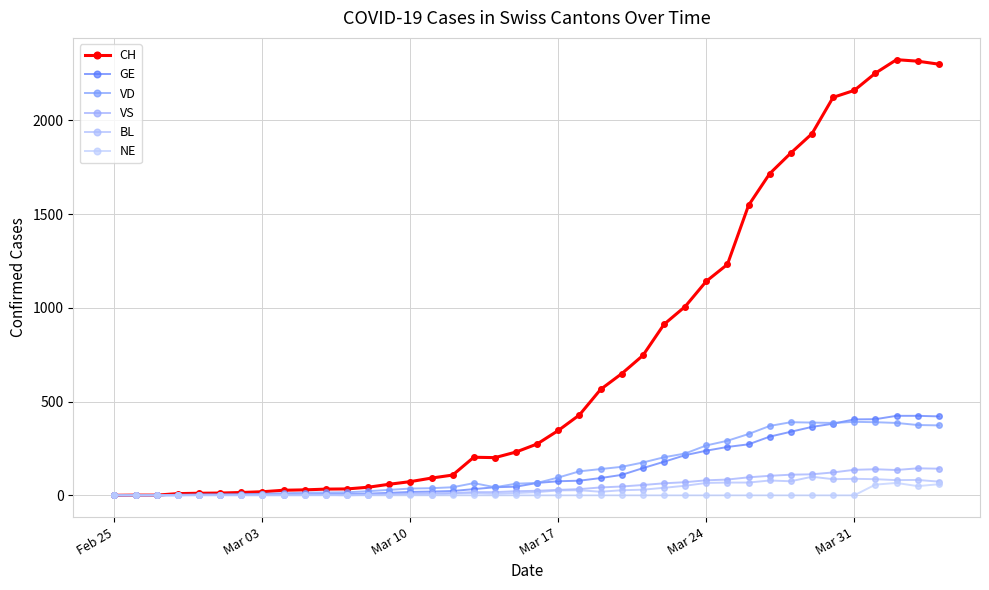

Reading left to right, what are all the values shown in this chart?

CH: 0	1	1	9	11	12	15	19	27	29	33	34	43	59	73	92	108	203	201	231	274	346	429	565	649	746	912	1007	1142	1232	1547	1716	1826	1929	2123	2160	2252	2324	2316	2300
GE: 0	1	1	2	3	3	3	4	4	5	7	7	9	13	18	20	23	33	43	46	66	75	78	92	109	145	179	214	238	258	272	313	339	365	382	405	406	424	424	421
VD: 0	0	0	0	4	4	6	8	11	14	15	16	22	29	36	38	43	65	43	62	66	95	128	140	152	175	203	223	266	291	327	370	390	388	386	392	390	386	375	373
VS: 0	0	0	3	3	4	4	5	6	3	3	0	3	7	8	11	12	17	17	22	24	29	33	42	47	55	64	70	80	84	96	104	110	112	122	136	139	135	144	142
BL: 0	0	0	0	1	1	1	1	1	1	4	4	4	4	5	3	9	12	8	12	17	26	27	19	27	30	40	51	66	68	68	79	75	99	86	88	86	81	82	73
NE: 0	0	0	0	0	0	0	0	0	0	0	0	0	0	0	0	0	0	0	0	0	0	0	0	0	0	0	0	0	0	0	0	0	0	0	0	57	66	49	59